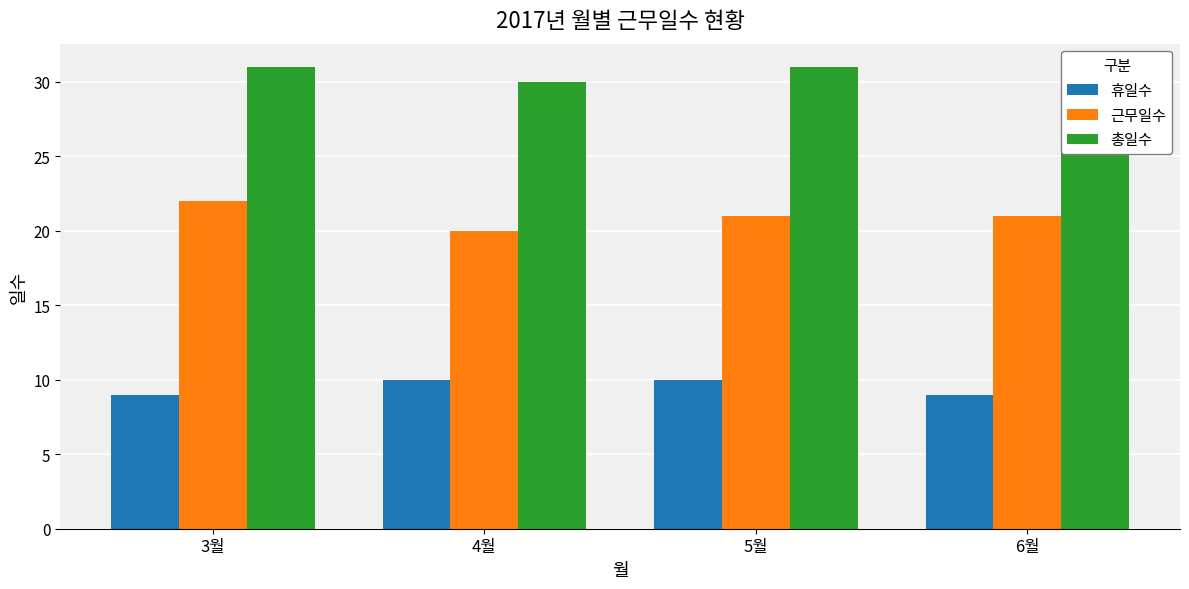

What is the maximum value shown in the chart?

31